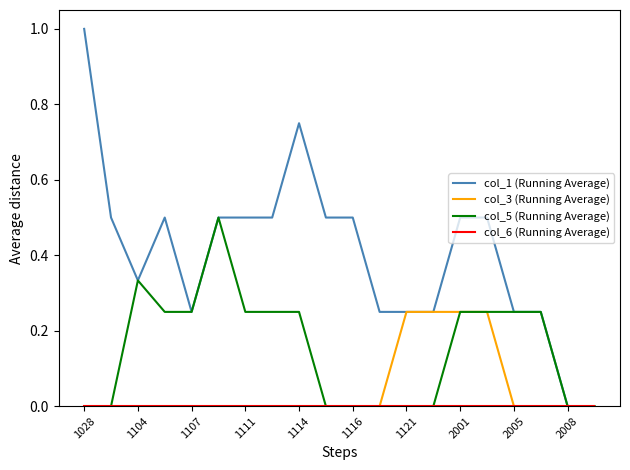

Which series has the largest range (max minus min)?

col_1 (Running Average)